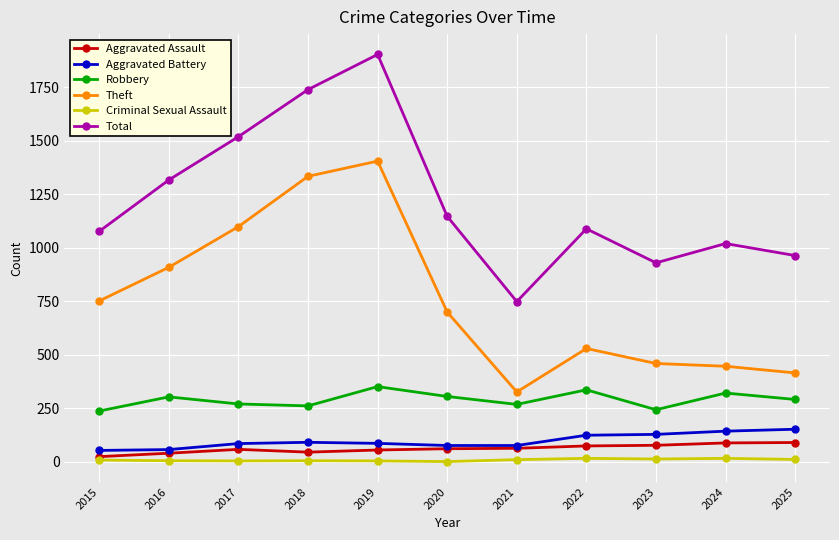

Which series has the largest range (max minus min)?

Total